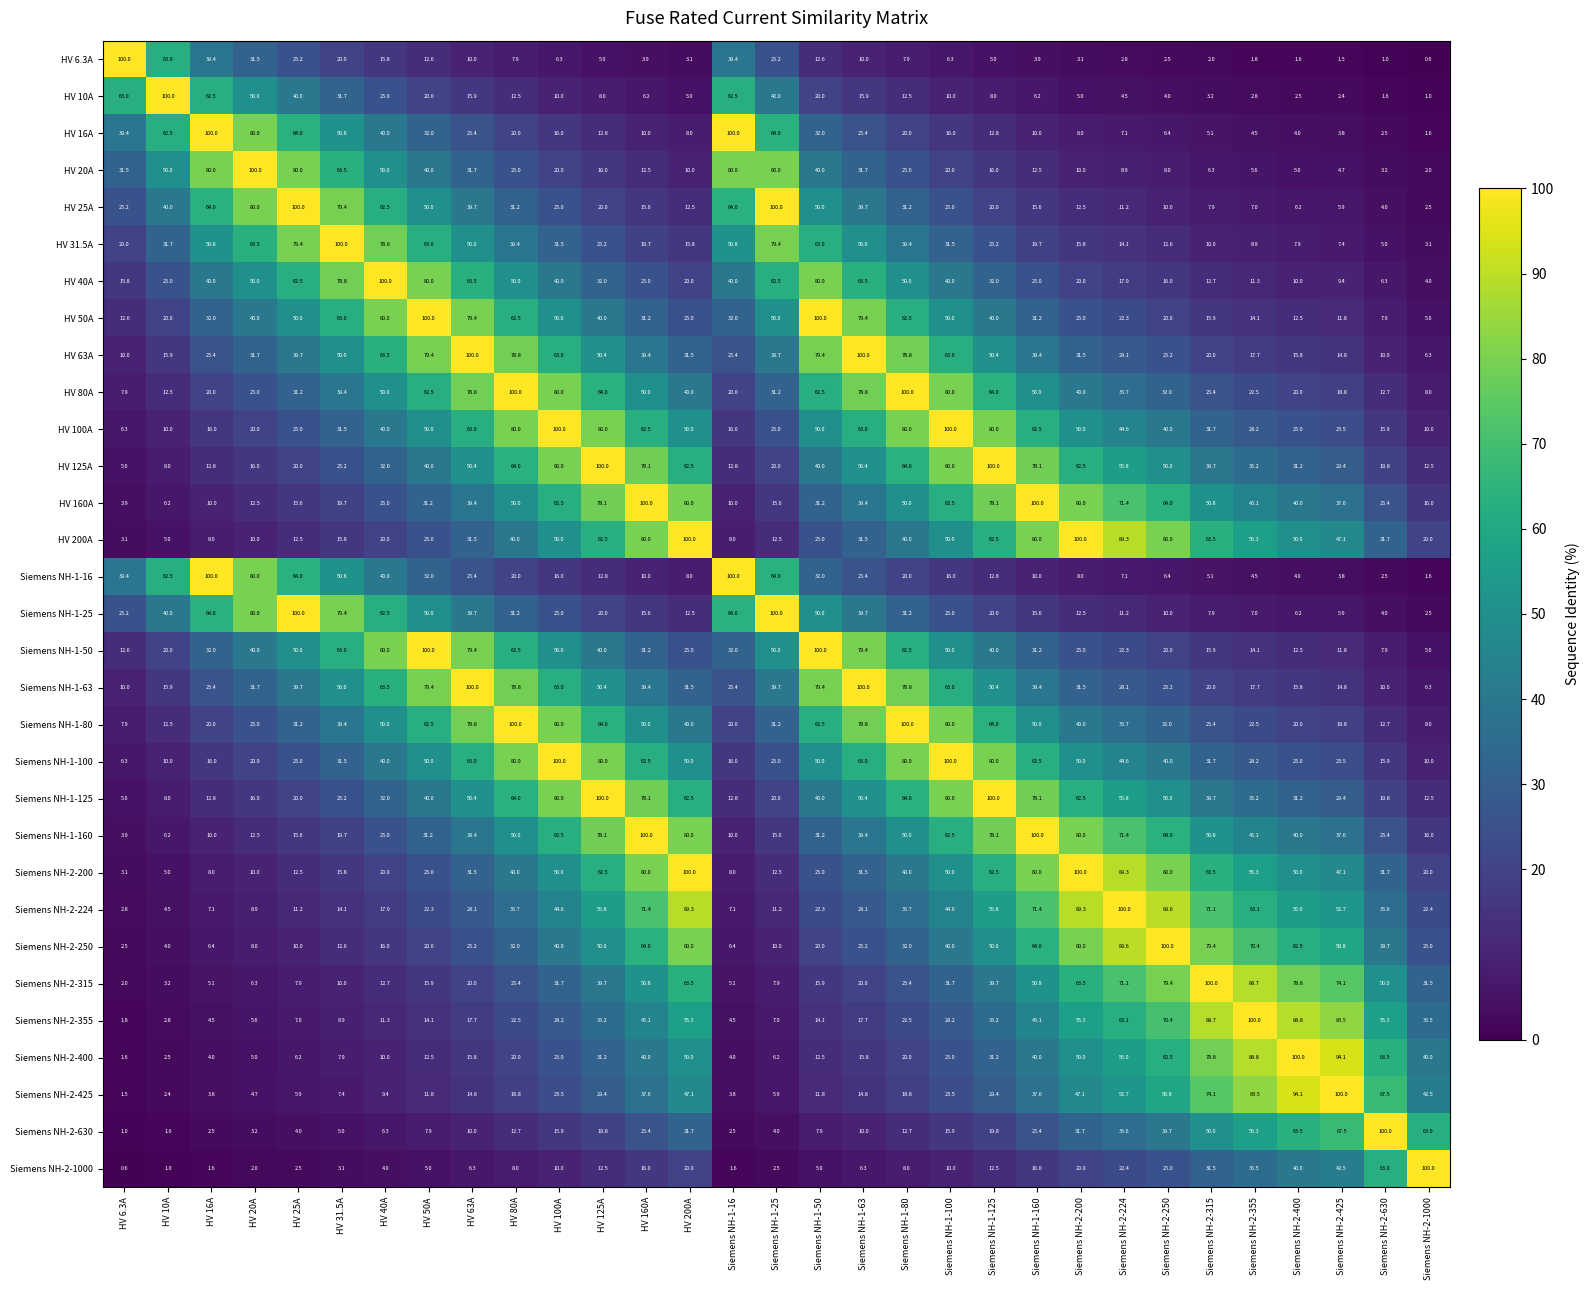

Which category has the lowest value in the Siemens NH-1-16 series?

Siemens NH-2-1000